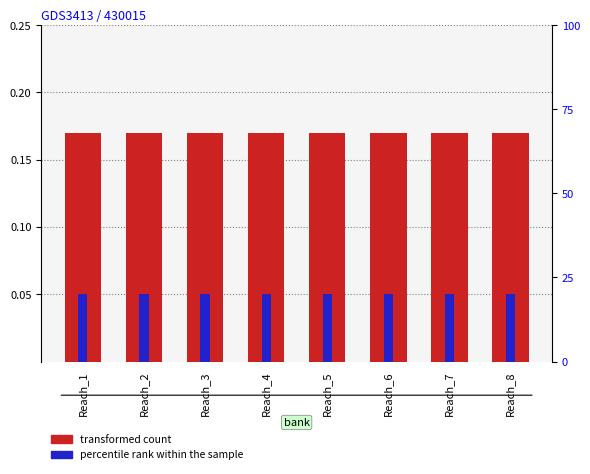

Read the percentile rank within the sample value at Reach_7.

20.0